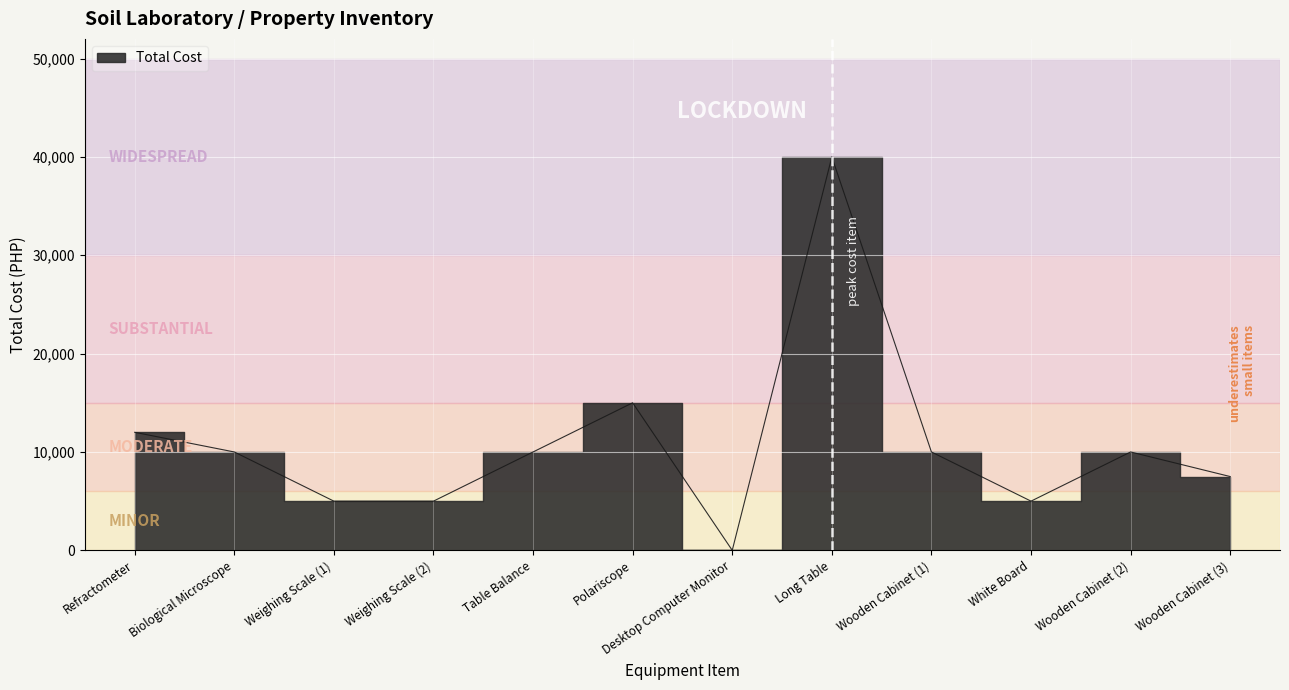

Approximately how many times larger is the value at Table Balance compared to White Board?

2.0